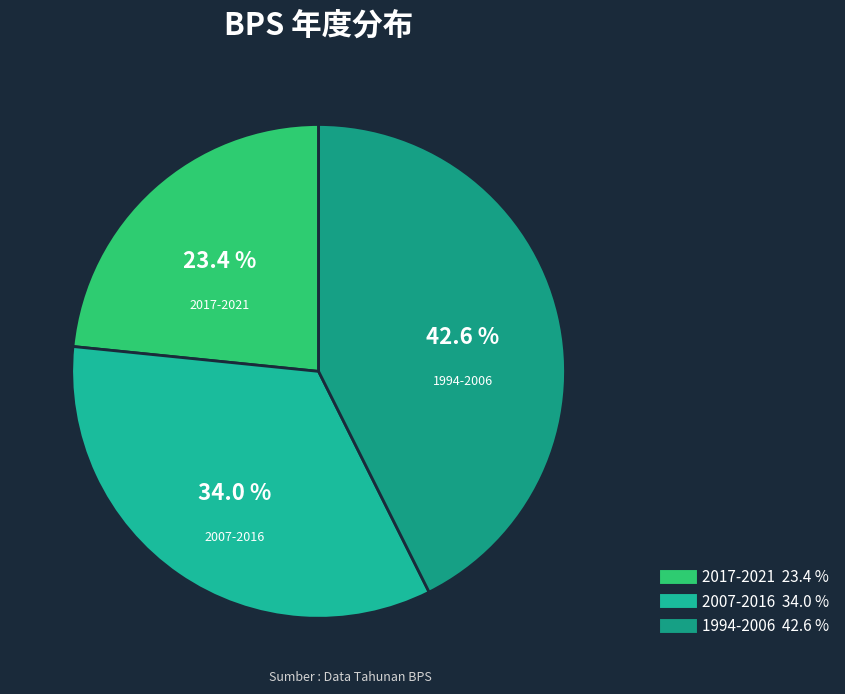

To the nearest percent, what is the difference between the largest and smallest slice percentages?

19%